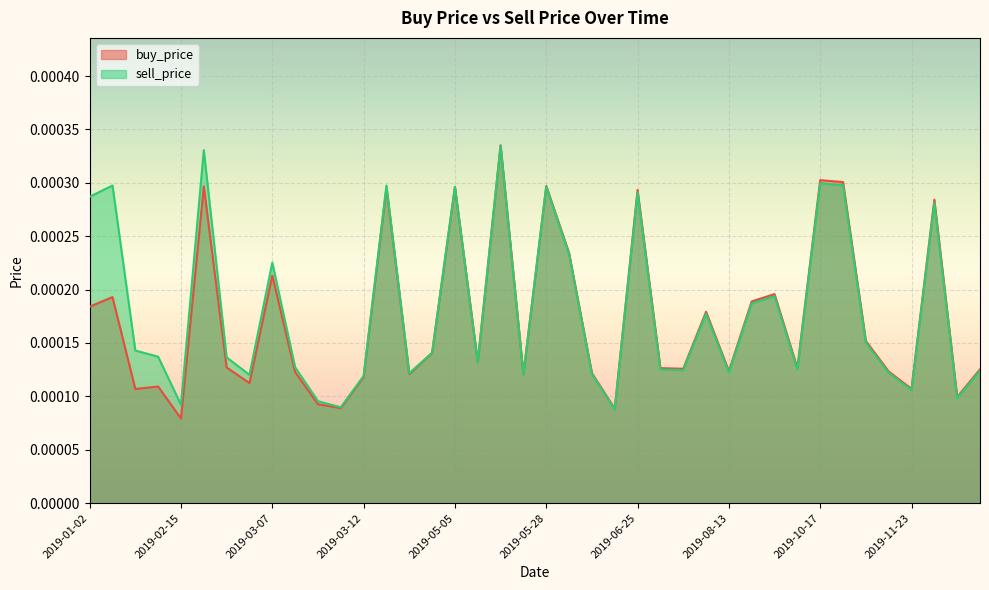

How many interior local peaks does the buy_price series have?

13